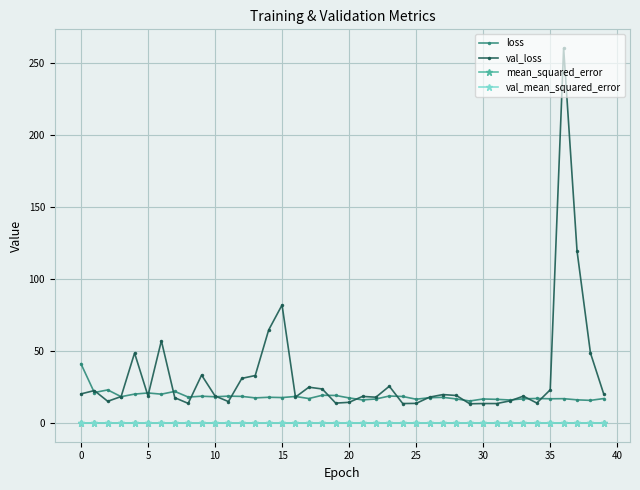

True or false: loss and val_mean_squared_error cross at least once.

False